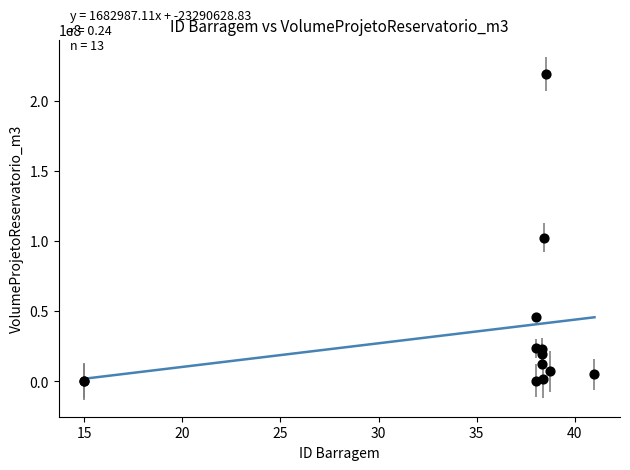

What Y value in the scatter plot is closest to 109622070?

102398818.0